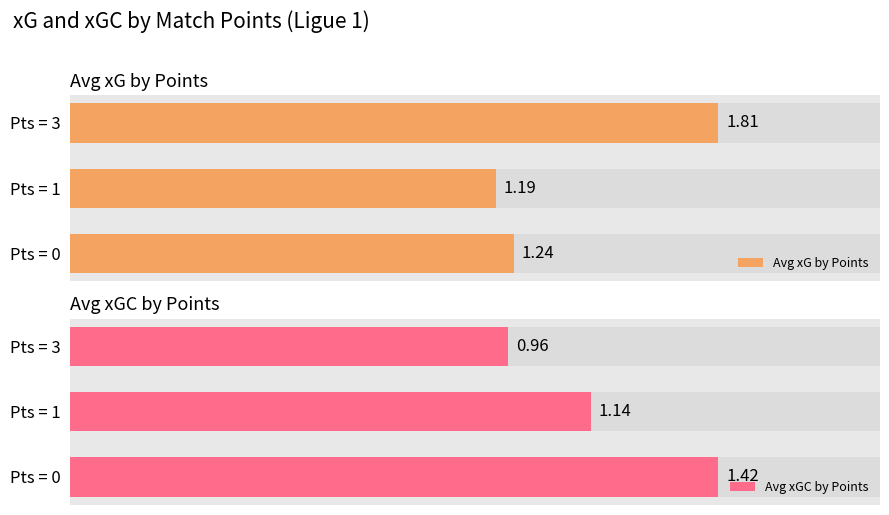

The value of Avg xGC by Points at Pts = 0 is 0.4. True or false?

False